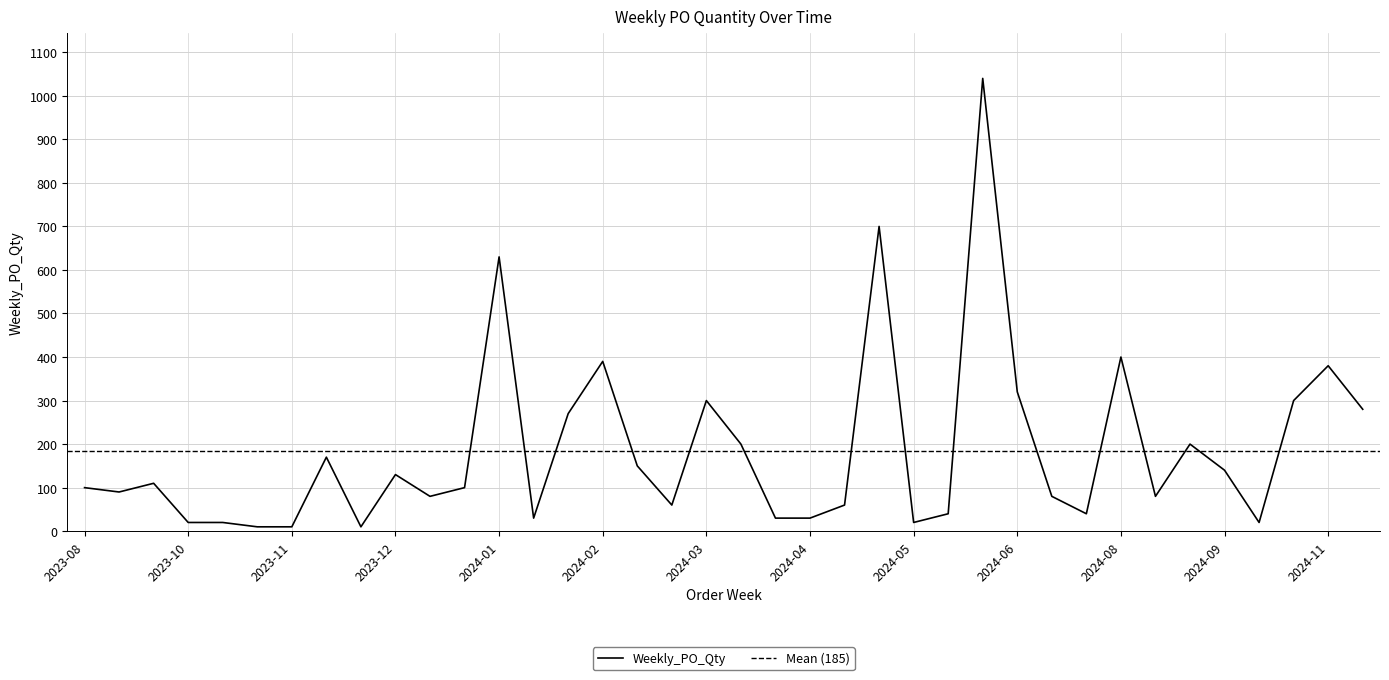

How many lines are shown in the chart?

1